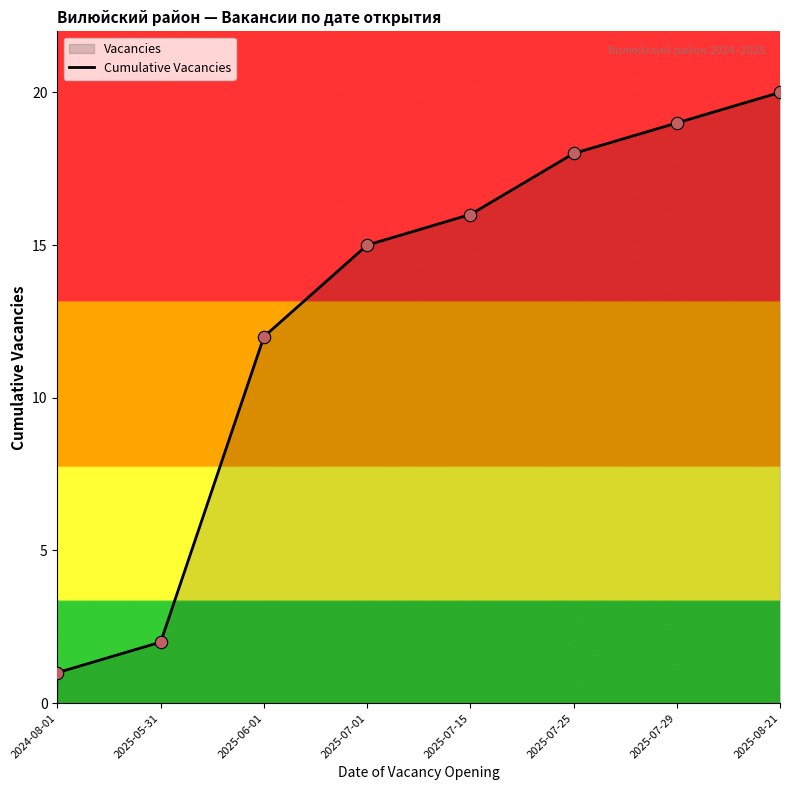

What is the lowest value of the Cumulative Vacancies series?

1.0